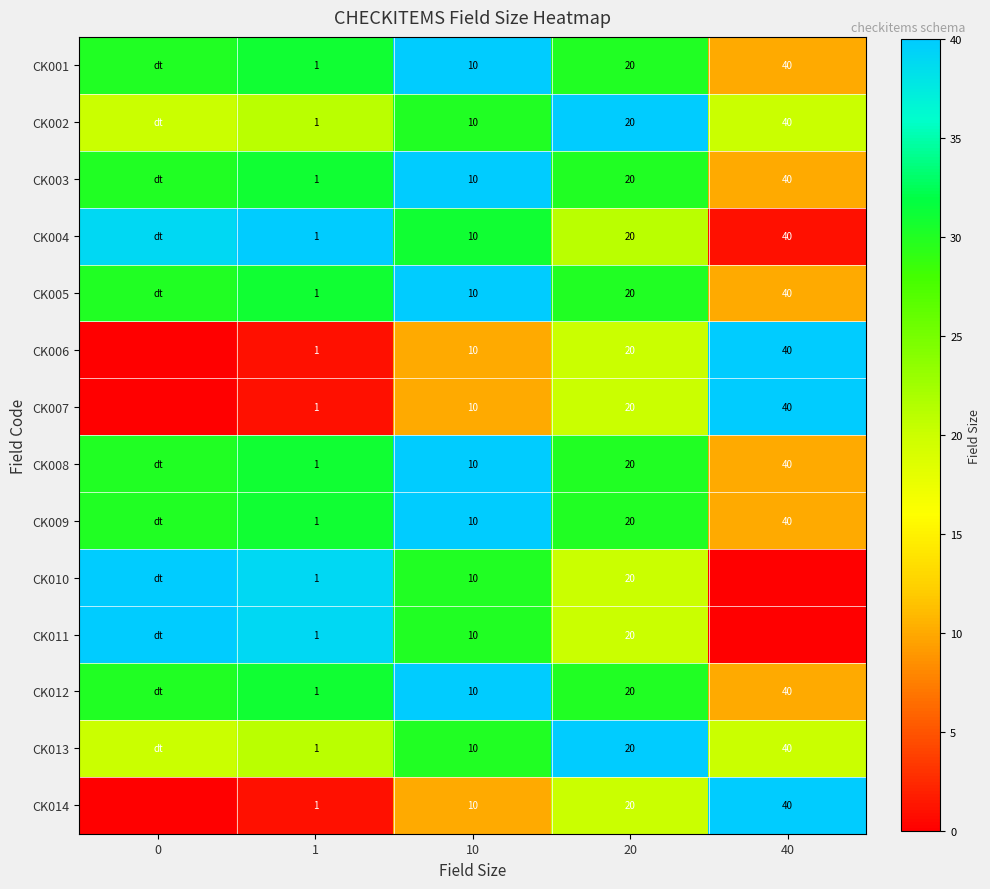

What is the sum of the CK008 values at 40 and 10?

50